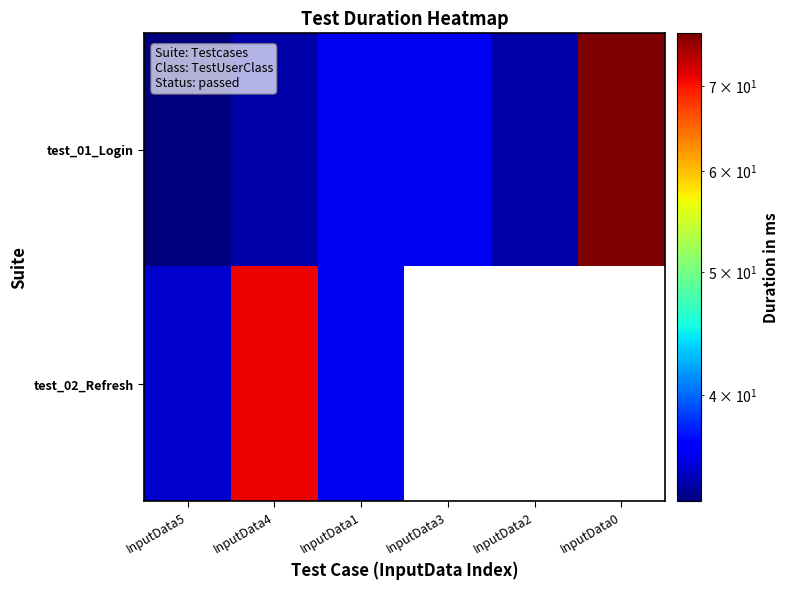

List the series in order of their peak value, lowest first.

test_02_Refresh, test_01_Login